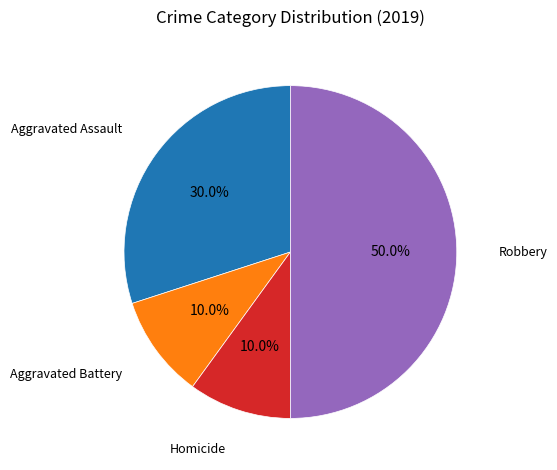

To the nearest percent, what is the difference between the largest and smallest slice percentages?

40%